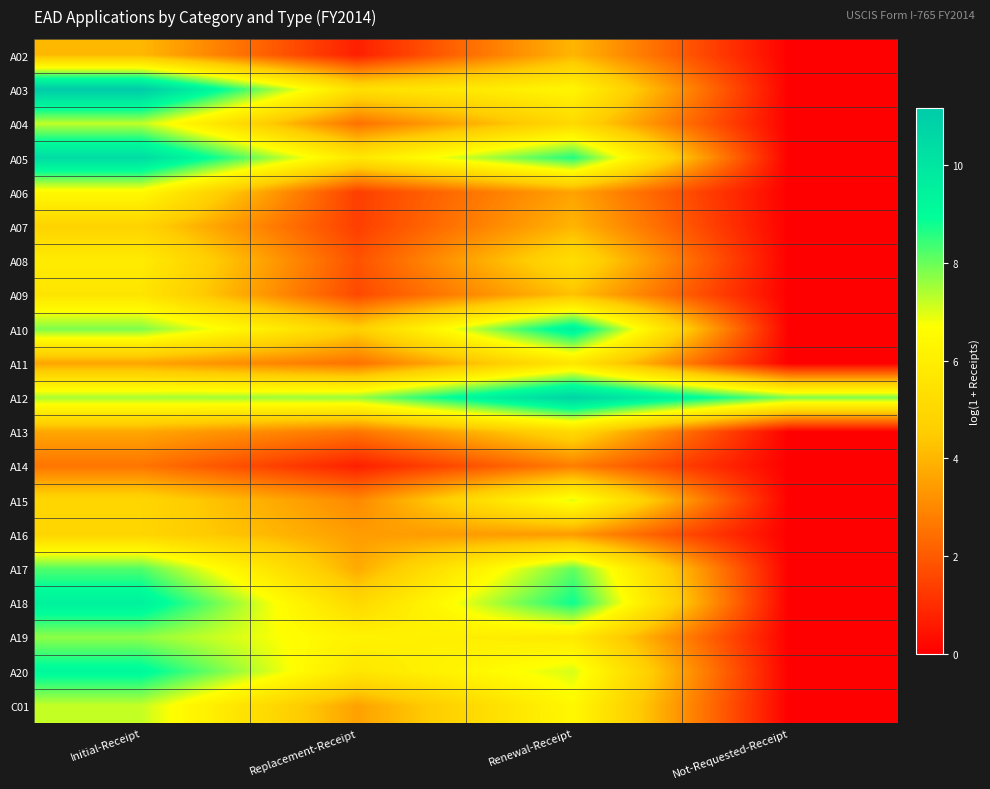

Reading right to left, what are all the values shown in this chart?

A02: Not-Requested-Receipt=0.0	Renewal-Receipt=4.0	Replacement-Receipt=0.7	Initial-Receipt=4.0
A03: Not-Requested-Receipt=0.0	Renewal-Receipt=6.3	Replacement-Receipt=5.3	Initial-Receipt=11.2
A04: Not-Requested-Receipt=0.0	Renewal-Receipt=5.1	Replacement-Receipt=2.5	Initial-Receipt=7.3
A05: Not-Requested-Receipt=0.0	Renewal-Receipt=8.6	Replacement-Receipt=5.7	Initial-Receipt=10.4
A06: Not-Requested-Receipt=0.0	Renewal-Receipt=3.6	Replacement-Receipt=1.4	Initial-Receipt=6.5
A07: Not-Requested-Receipt=0.0	Renewal-Receipt=4.0	Replacement-Receipt=1.4	Initial-Receipt=4.8
A08: Not-Requested-Receipt=0.0	Renewal-Receipt=5.2	Replacement-Receipt=1.8	Initial-Receipt=5.9
A09: Not-Requested-Receipt=0.0	Renewal-Receipt=4.2	Replacement-Receipt=1.6	Initial-Receipt=5.6
A10: Not-Requested-Receipt=0.0	Renewal-Receipt=9.5	Replacement-Receipt=4.6	Initial-Receipt=7.8
A11: Not-Requested-Receipt=0.0	Renewal-Receipt=5.6	Replacement-Receipt=2.5	Initial-Receipt=3.6
A12: Not-Requested-Receipt=7.8	Renewal-Receipt=10.8	Replacement-Receipt=7.6	Initial-Receipt=7.5
A13: Not-Requested-Receipt=0.0	Renewal-Receipt=5.1	Replacement-Receipt=2.6	Initial-Receipt=3.7
A14: Not-Requested-Receipt=0.0	Renewal-Receipt=2.8	Replacement-Receipt=0.7	Initial-Receipt=2.6
A15: Not-Requested-Receipt=0.0	Renewal-Receipt=7.0	Replacement-Receipt=3.0	Initial-Receipt=4.9
A16: Not-Requested-Receipt=0.0	Renewal-Receipt=3.4	Replacement-Receipt=3.4	Initial-Receipt=4.9
A17: Not-Requested-Receipt=0.0	Renewal-Receipt=8.1	Replacement-Receipt=3.7	Initial-Receipt=8.2
A18: Not-Requested-Receipt=0.0	Renewal-Receipt=8.8	Replacement-Receipt=5.0	Initial-Receipt=9.5
A19: Not-Requested-Receipt=0.0	Renewal-Receipt=5.8	Replacement-Receipt=6.2	Initial-Receipt=7.7
A20: Not-Requested-Receipt=0.0	Renewal-Receipt=7.1	Replacement-Receipt=5.6	Initial-Receipt=9.2
C01: Not-Requested-Receipt=0.0	Renewal-Receipt=6.4	Replacement-Receipt=3.5	Initial-Receipt=7.2